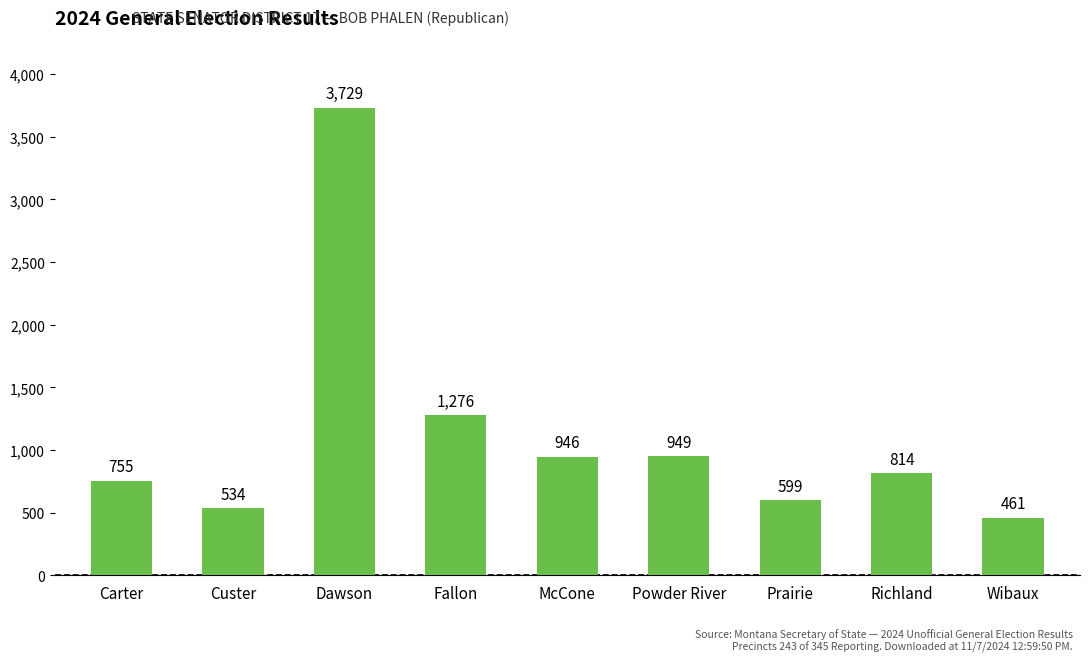

What is the ratio of the value at Powder River to the value at Richland?

1.2